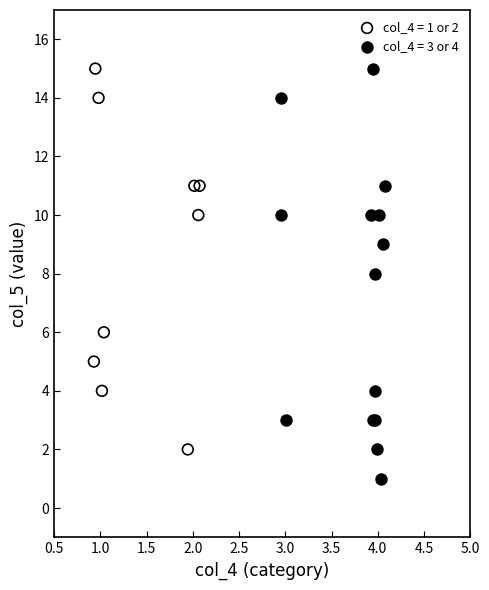

Which series reaches the minimum Y coordinate?

col_4 = 3 or 4